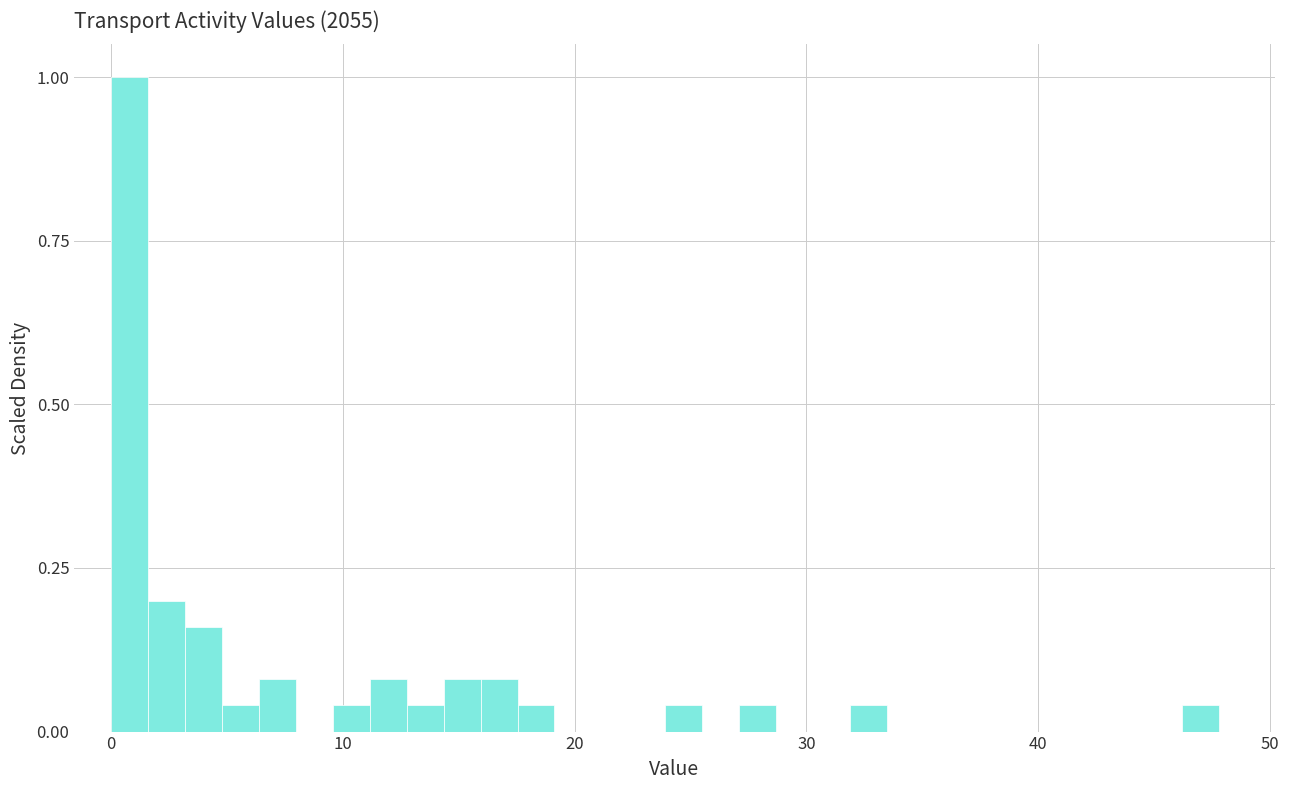

Around what value on the x-axis is the tallest bar? Give the approximate position of its centre, as read against the axis.

1